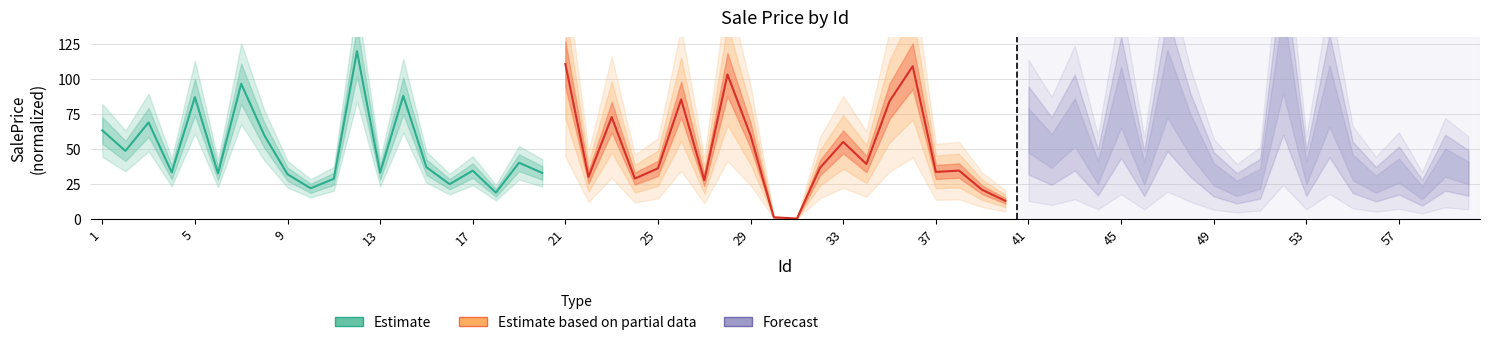

True or false: Estimate has a value of 46.9 at 13.

False